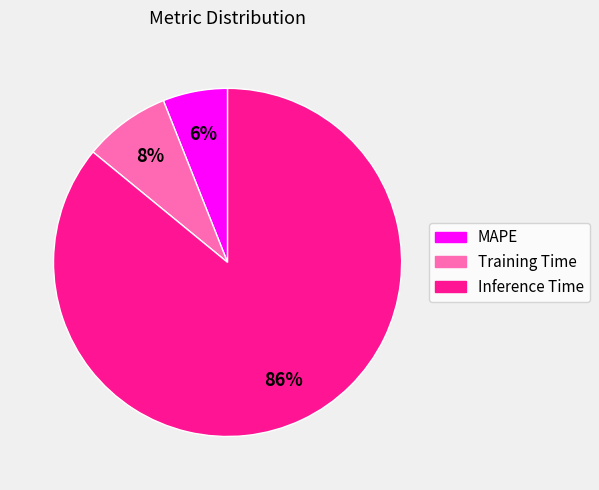

Count the number of slices in the pie.

3